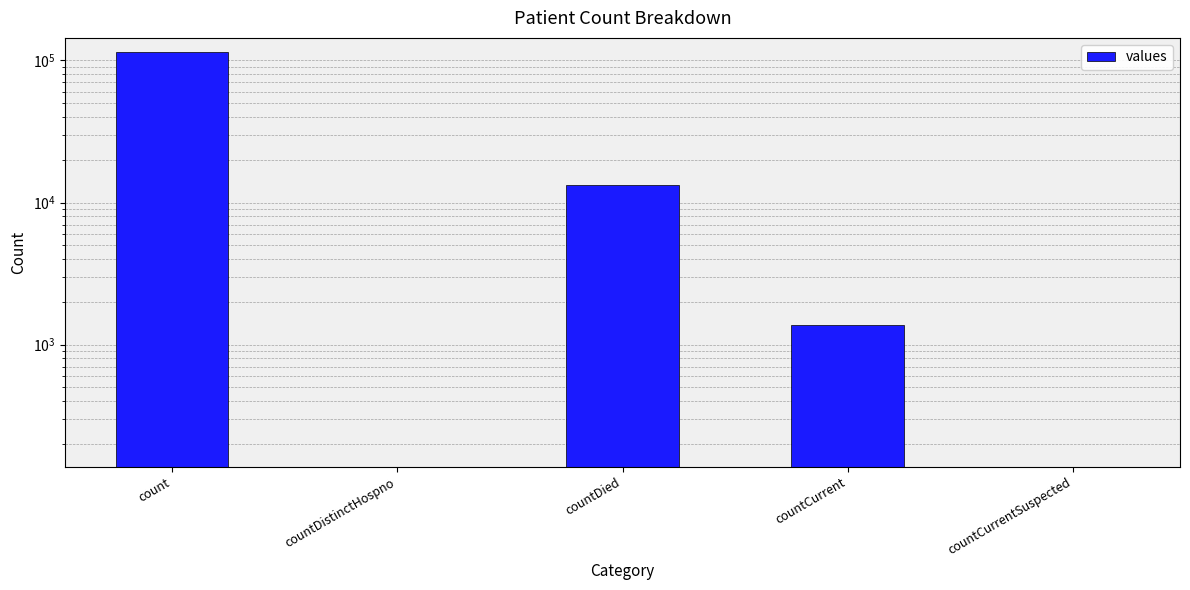

What is the difference between the maximum and second lowest values?

115379